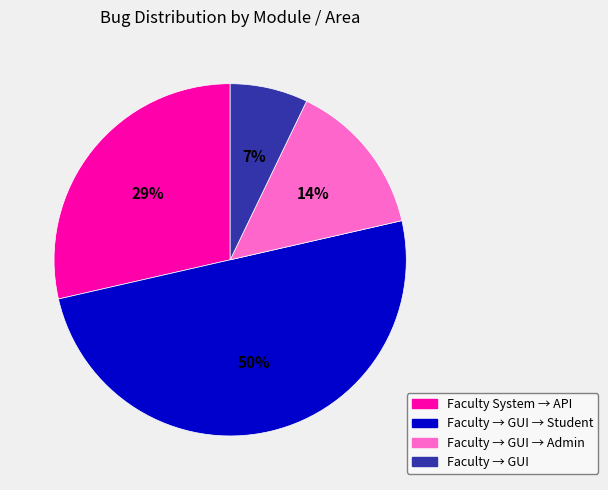

To the nearest percent, what is the difference between the largest and smallest slice percentages?

43%